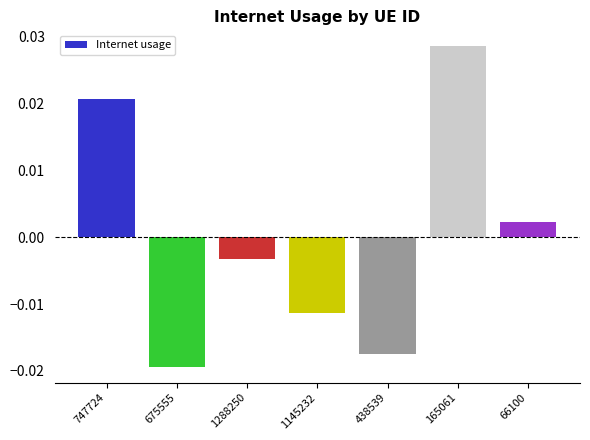

Between 1288250 and 165061, which is larger?

165061